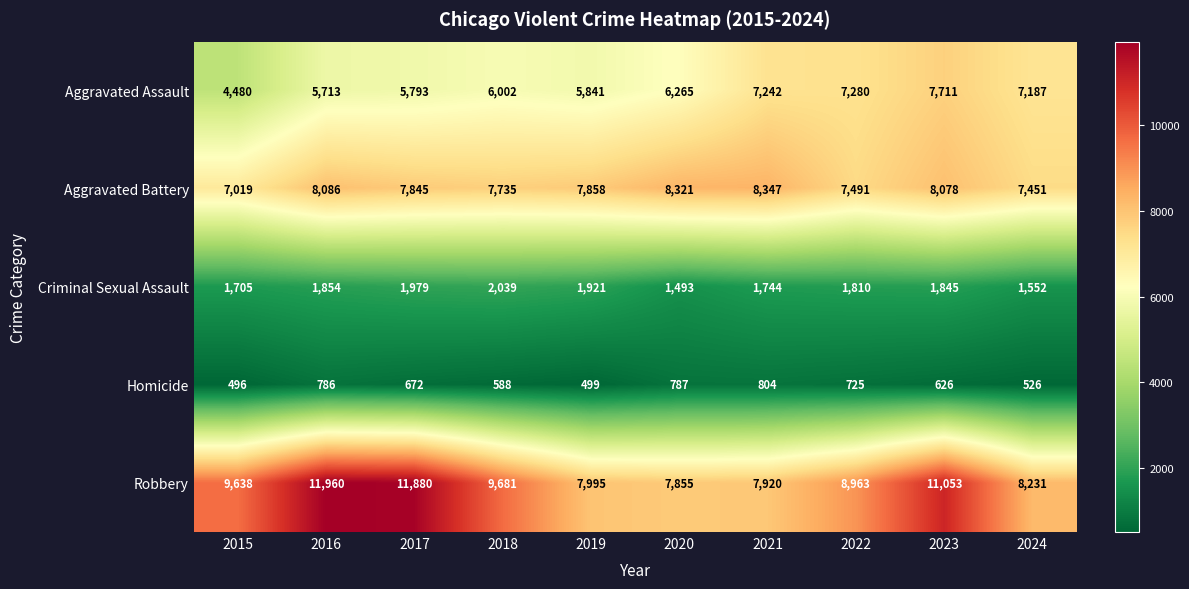

The value of Robbery at 2018 is 9681. True or false?

True